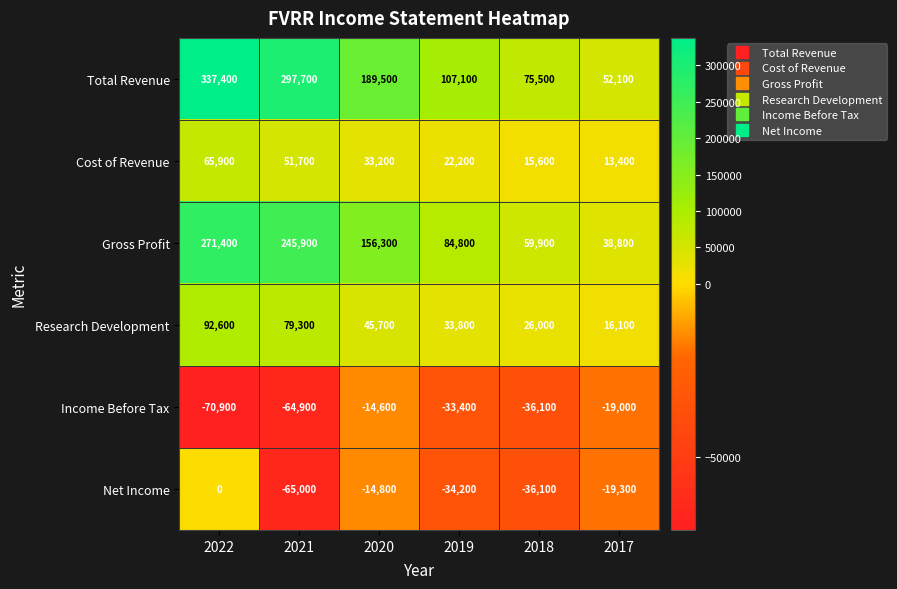

The Income Before Tax series shows -127516 at 2022. True or false?

False